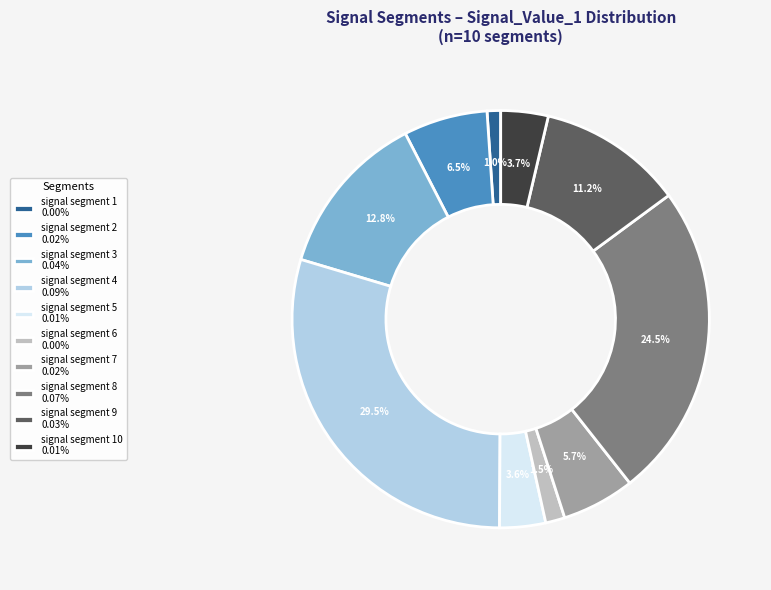

How many segments does this pie chart have?

10